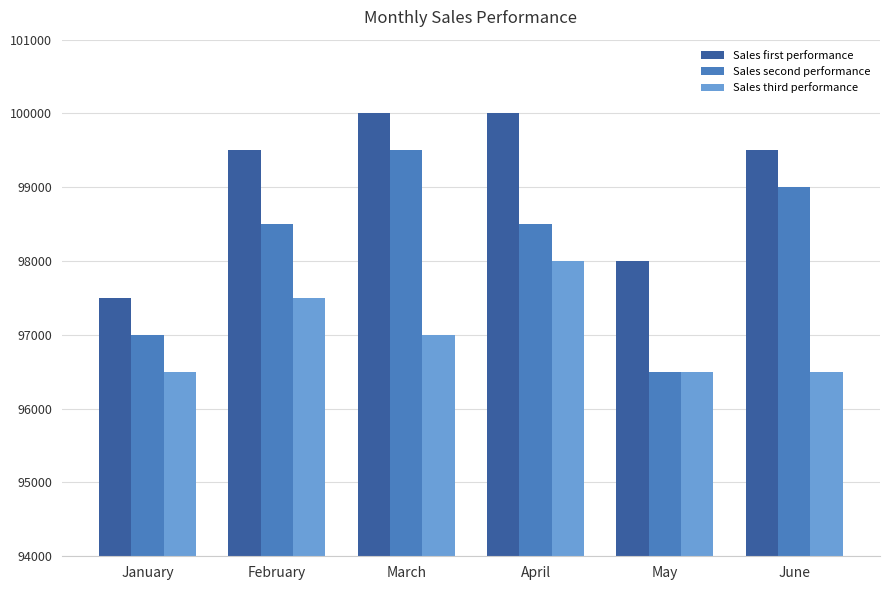

What is the difference between the maximum and second lowest values in the Sales second performance series?

2500